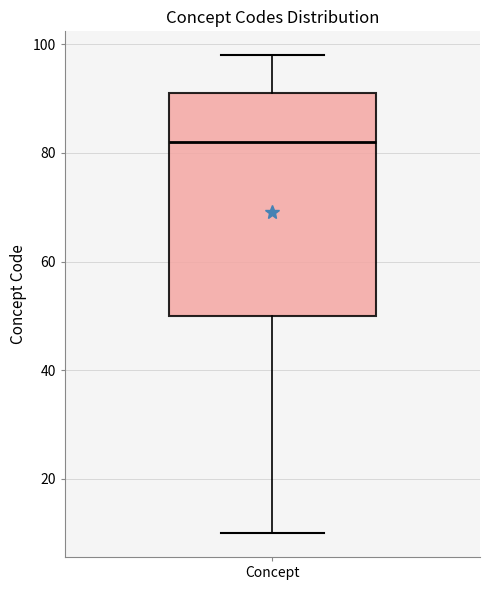

Where does the upper whisker of the box for Concept end on the y-axis? The values are not printed on the chart, so give them approximately, as read against the axis.

98